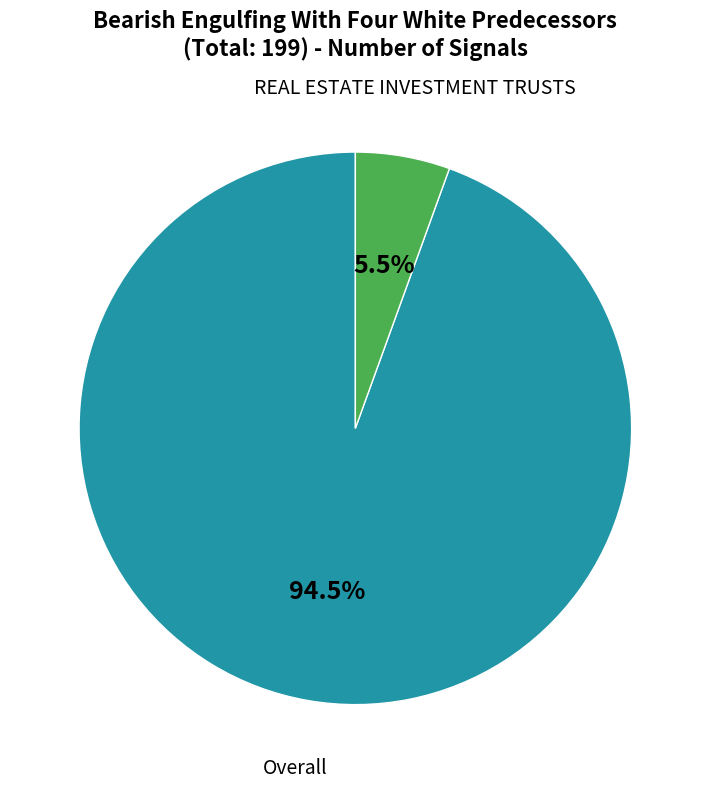

Does any single category account for the majority?

Yes